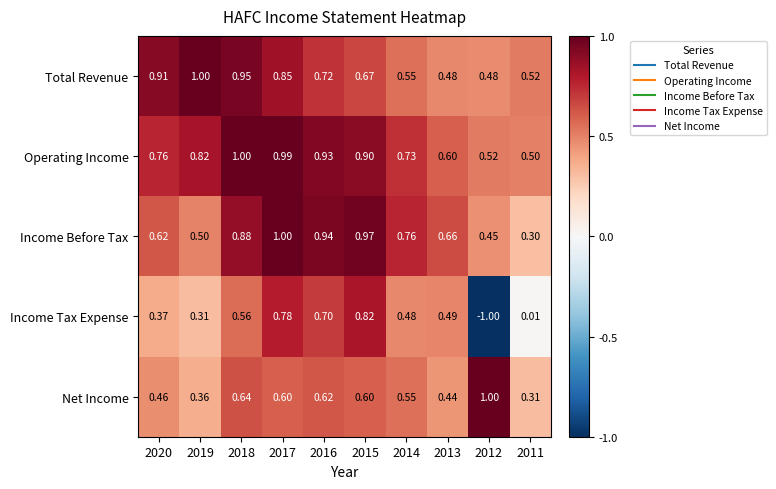

Is the value of Income Tax Expense at 2017 greater than the value of Income Before Tax at 2016?

No